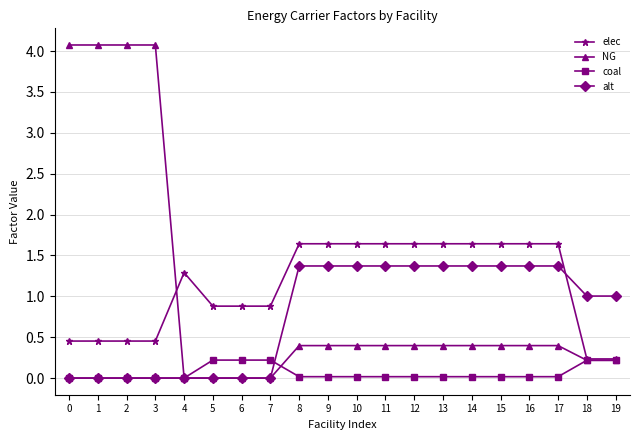

Rank the series by their maximum value, from lowest to highest.

coal, alt, elec, NG